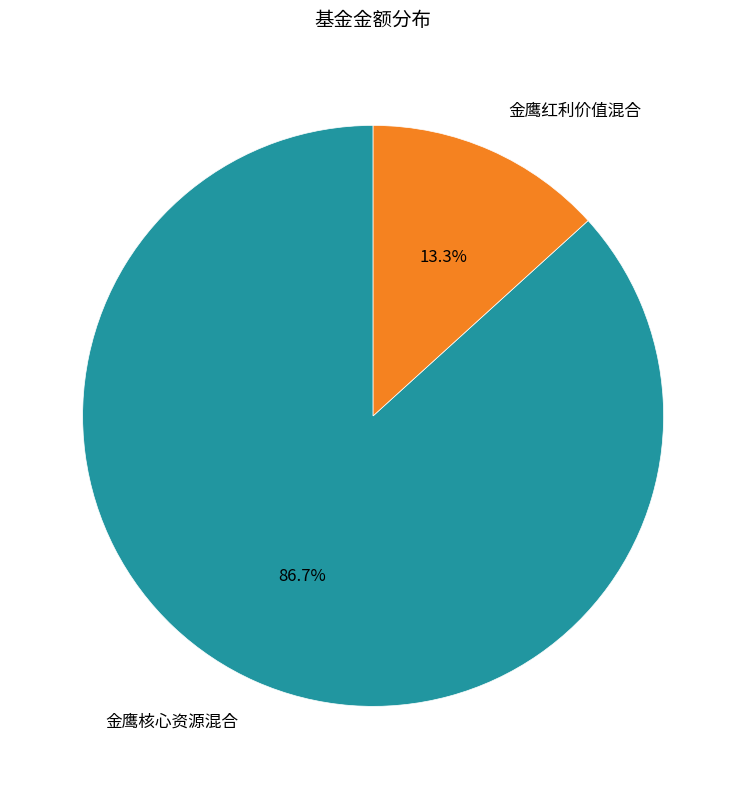

To the nearest percent, what is the average slice percentage?

50%